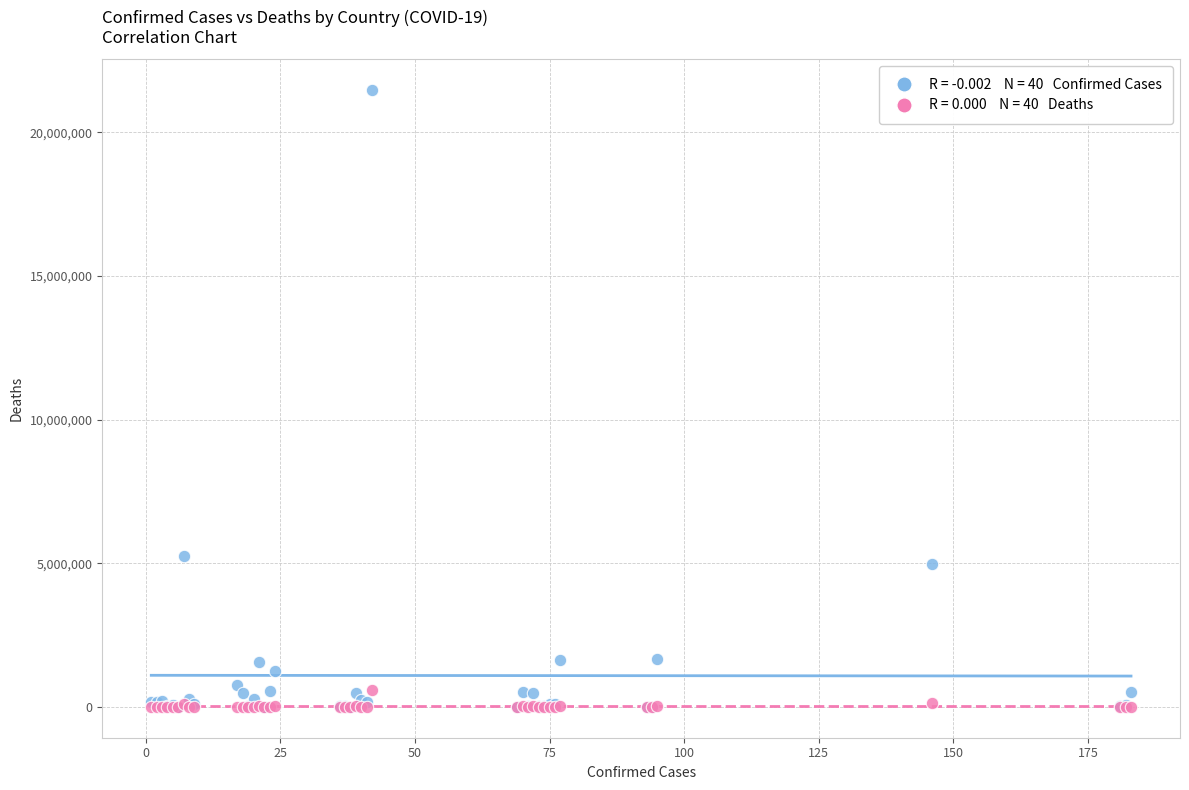

Across all series, what Y value is closest to 10729560?

5259352